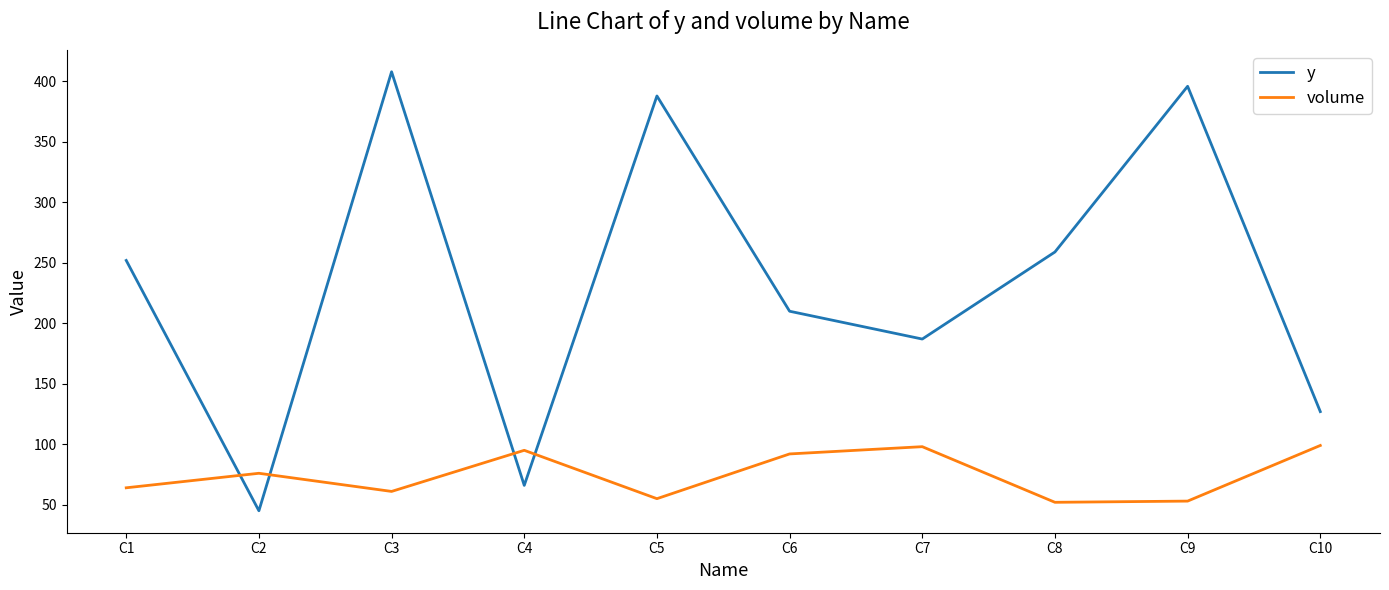

Rank the series at C3 from lowest to highest value.

volume, y